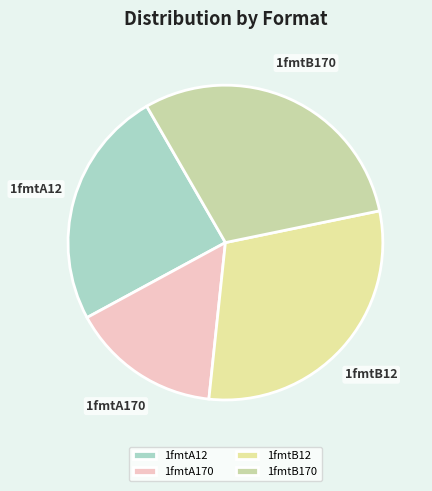

Do 1fmtA170 and 1fmtB12 together represent more than half of the pie?

No